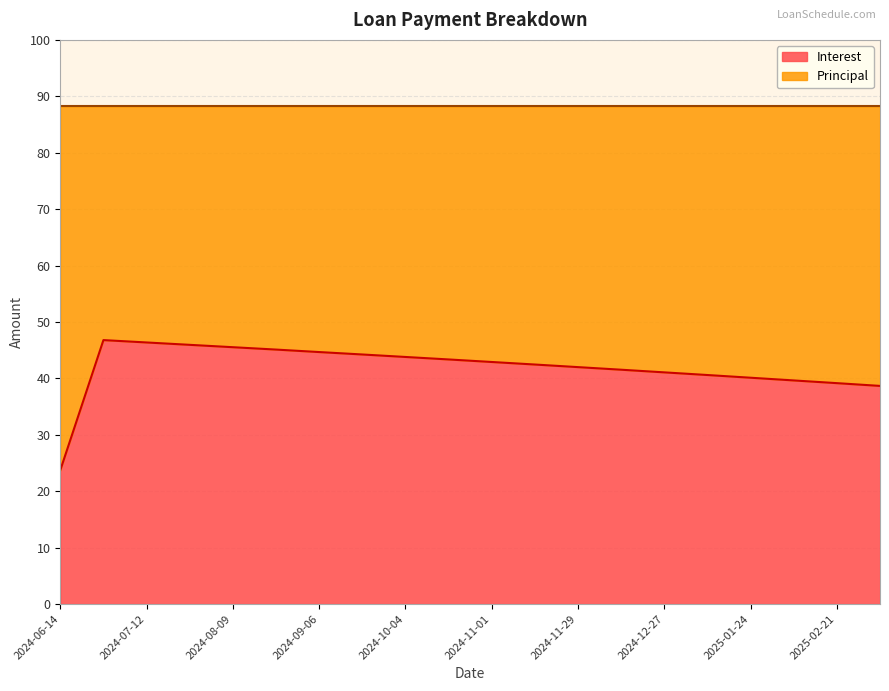

True or false: the data shows 10.8 at 2024-09-06.

False